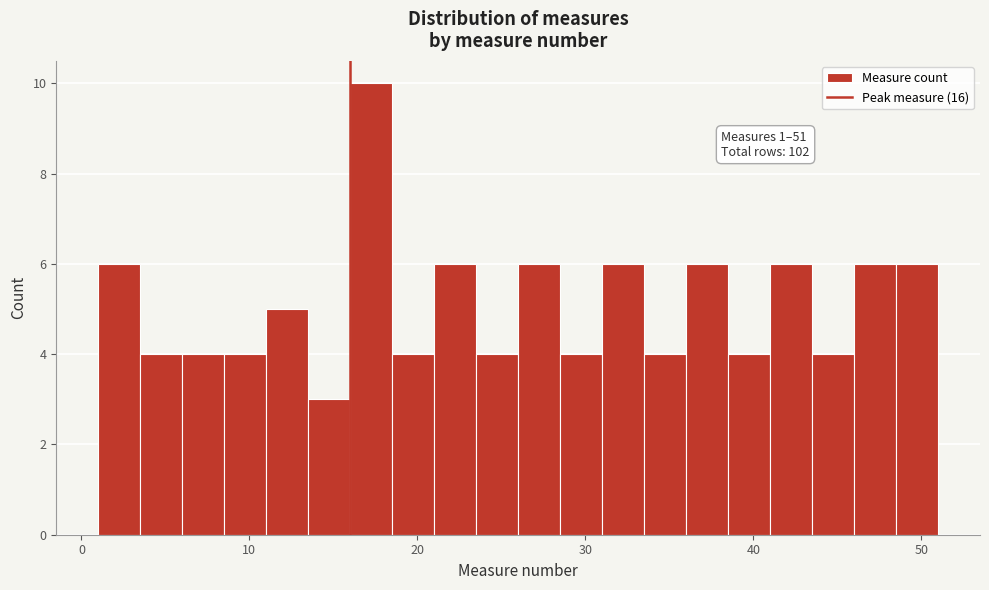

Around what value on the x-axis is the tallest bar? Give the approximate position of its centre, as read against the axis.

17